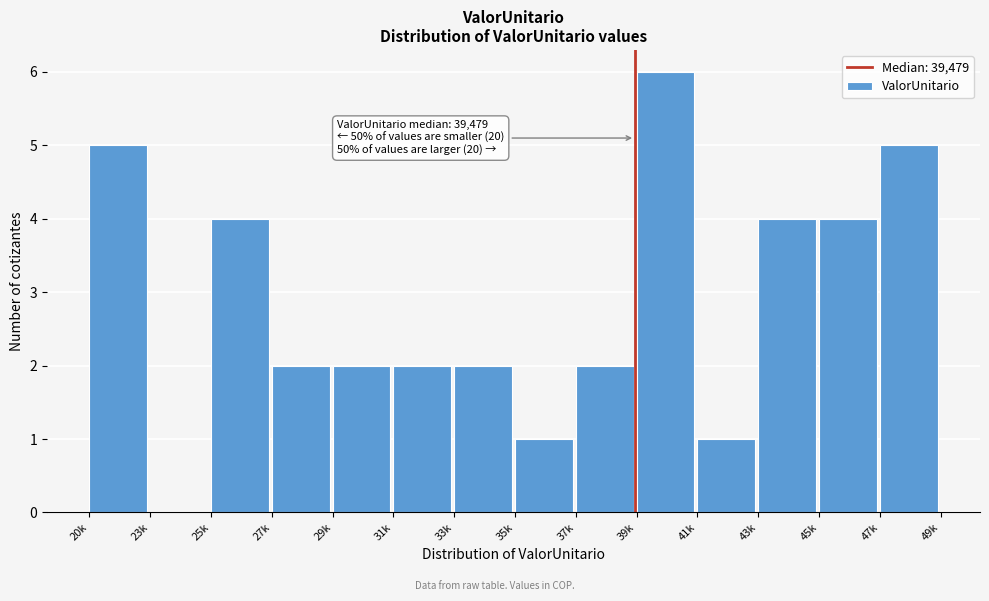

Reading left to right, list all the values displayed in this chart.

20k=5	23k=0	25k=4	27k=2	29k=2	31k=2	33k=2	35k=1	37k=2	39k=6	41k=1	43k=4	45k=4	47k=5